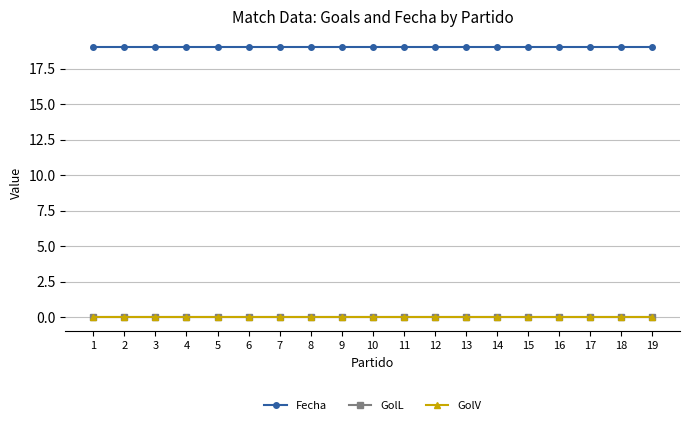

Rank the series at 19 from highest to lowest value.

Fecha, GolL, GolV